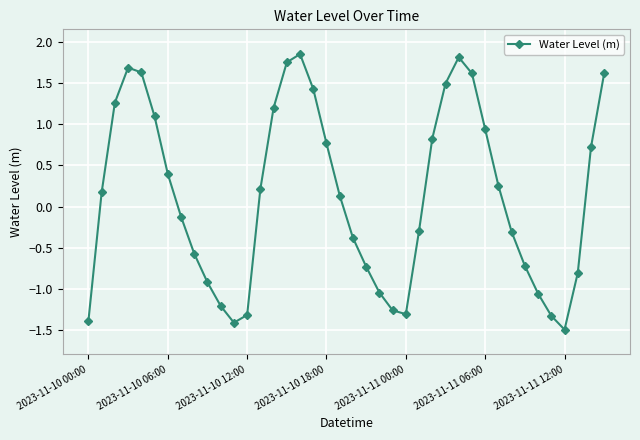

How many points are higher than both their immediate neighbors (excluding endpoints)?

3